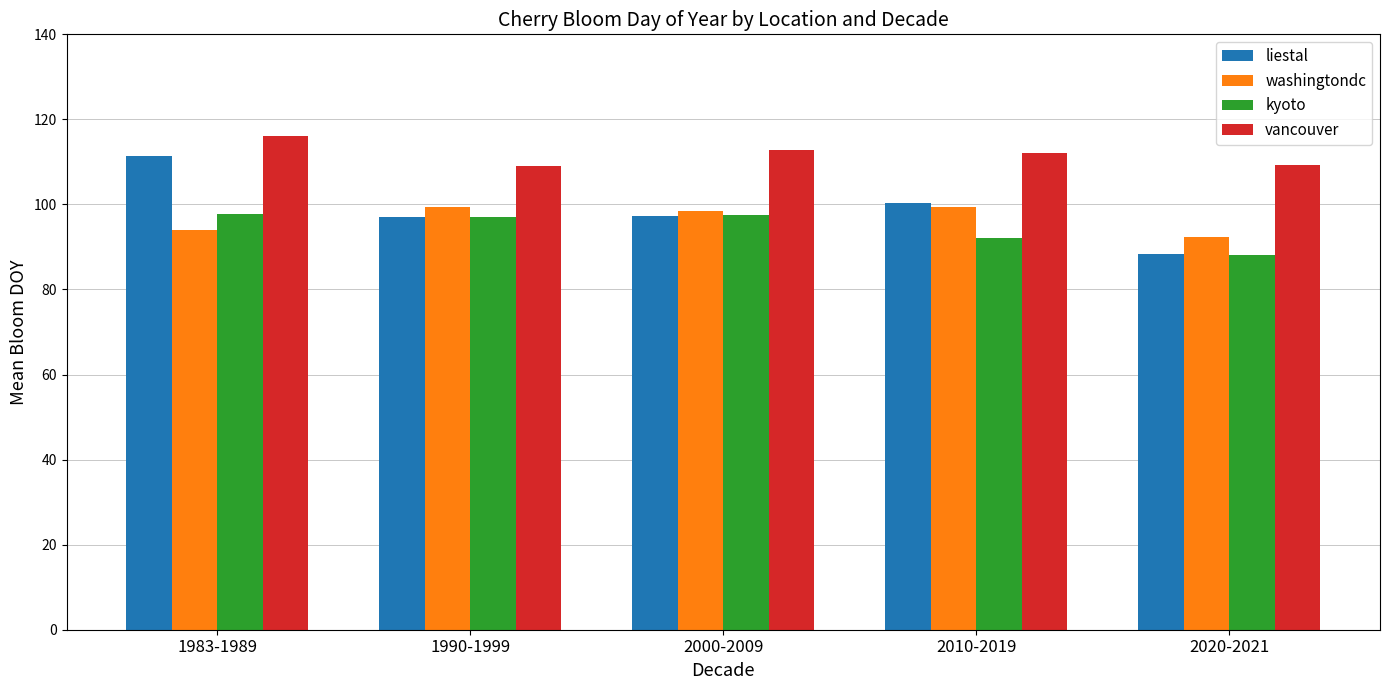

The value of vancouver at 1990-1999 is 65.4. True or false?

False